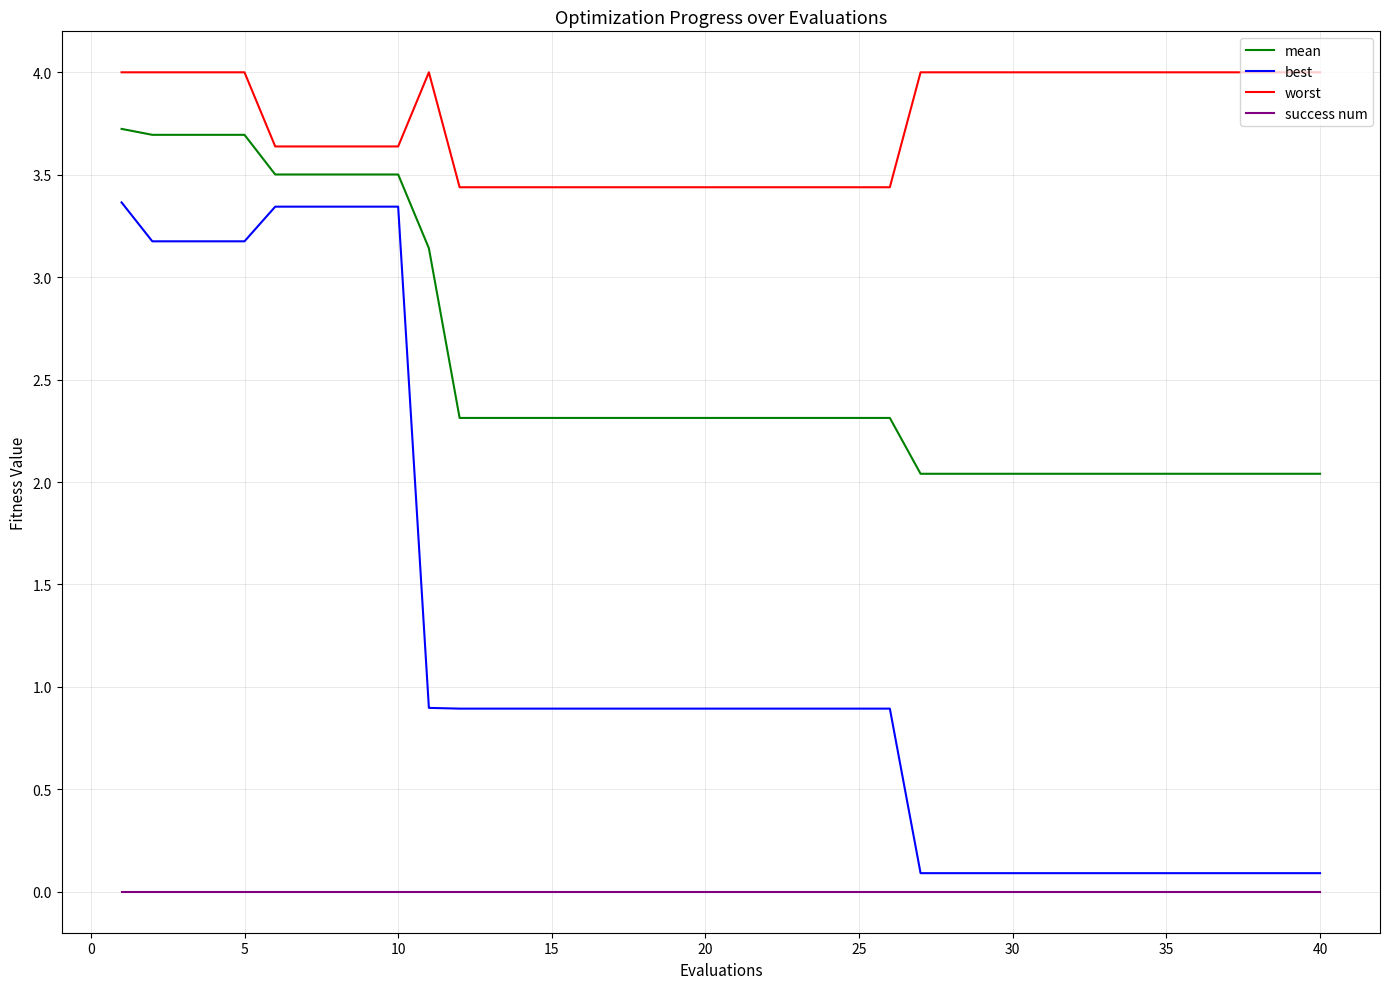

Which series has the largest range (max minus min)?

best